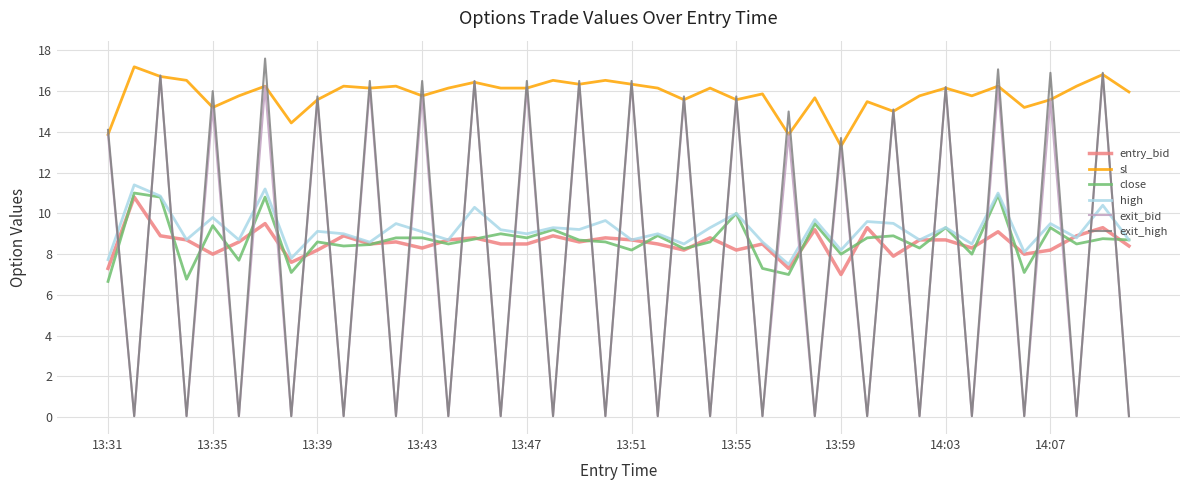

What is the lowest value of the entry_bid series?

7.0